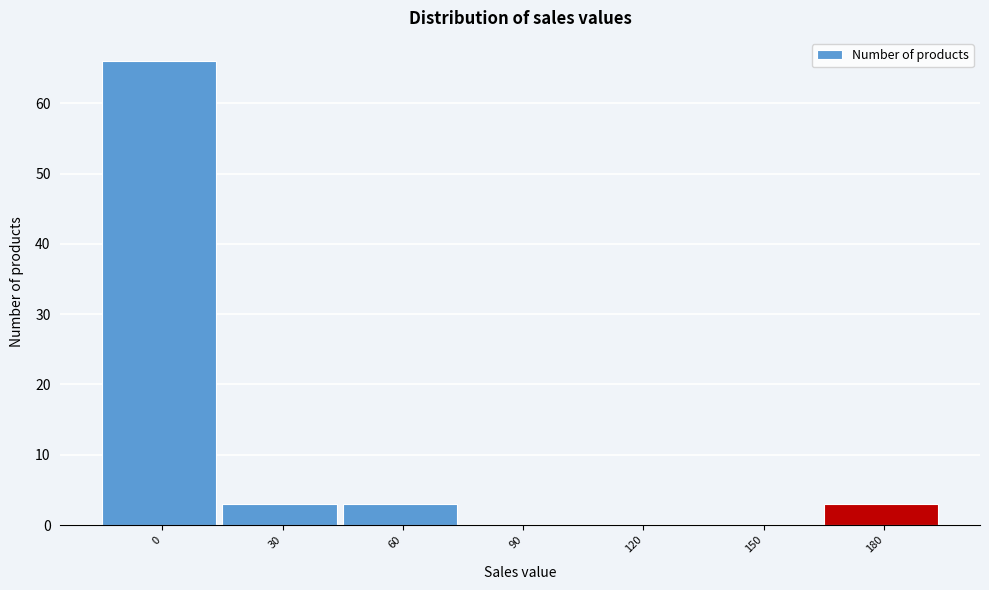

Reading left to right, what are all the values shown in this chart?

0=66	30=3	60=3	90=0	120=0	150=0	180=3